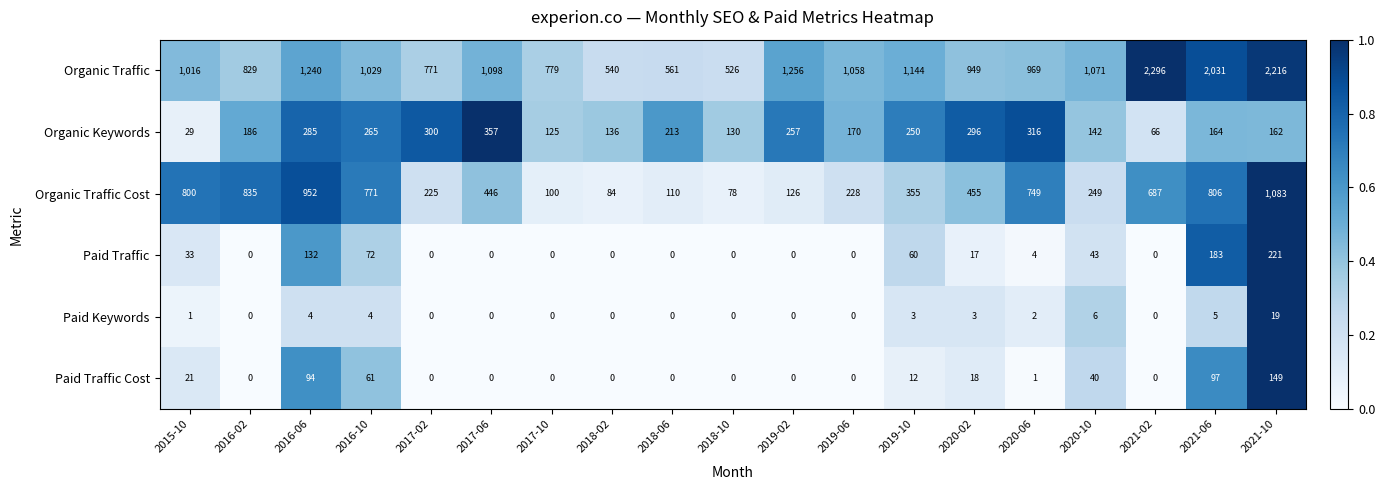

Is it true that Paid Traffic equals 132 at 2016-06?

True